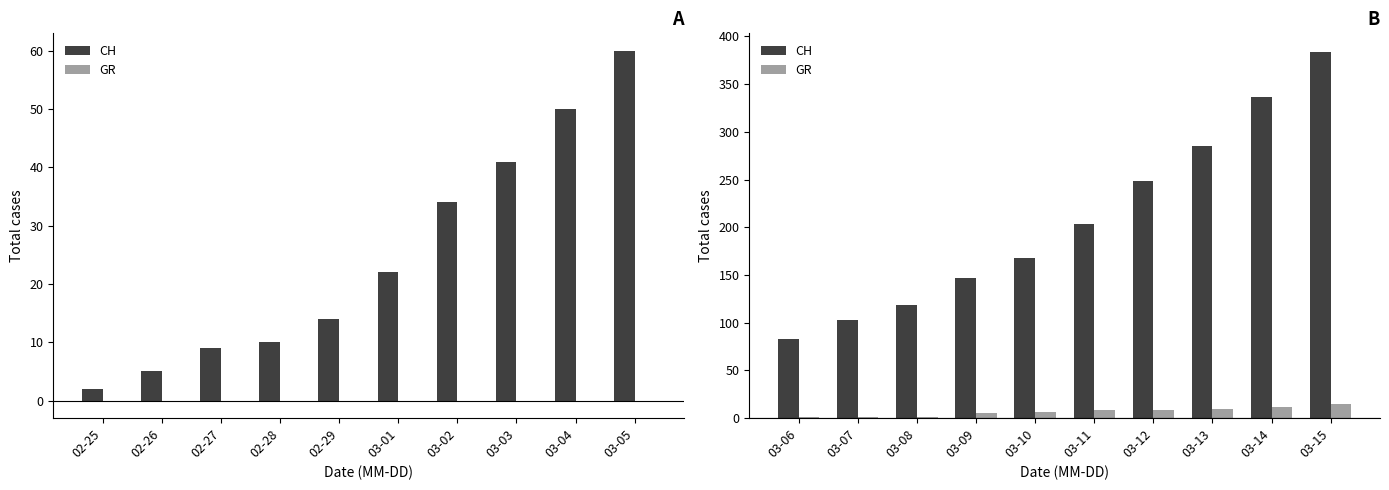

What is the sum of all GR values?

66